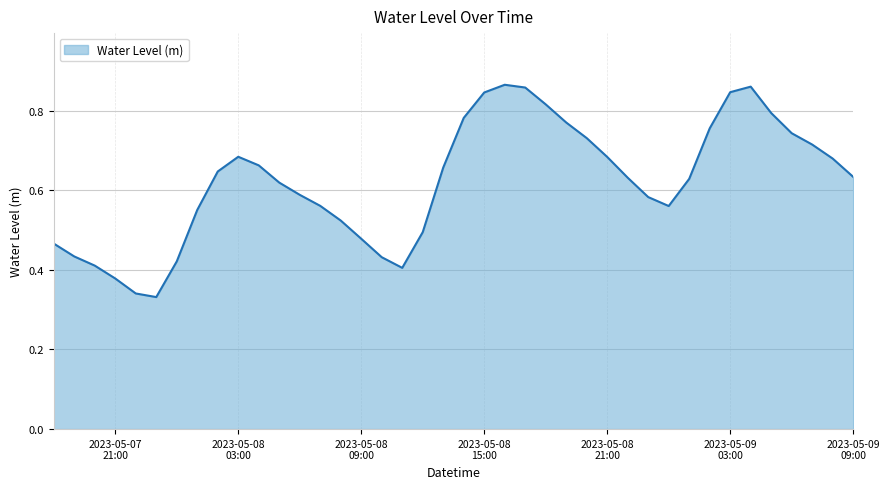

Count the number of data series in this chart.

1